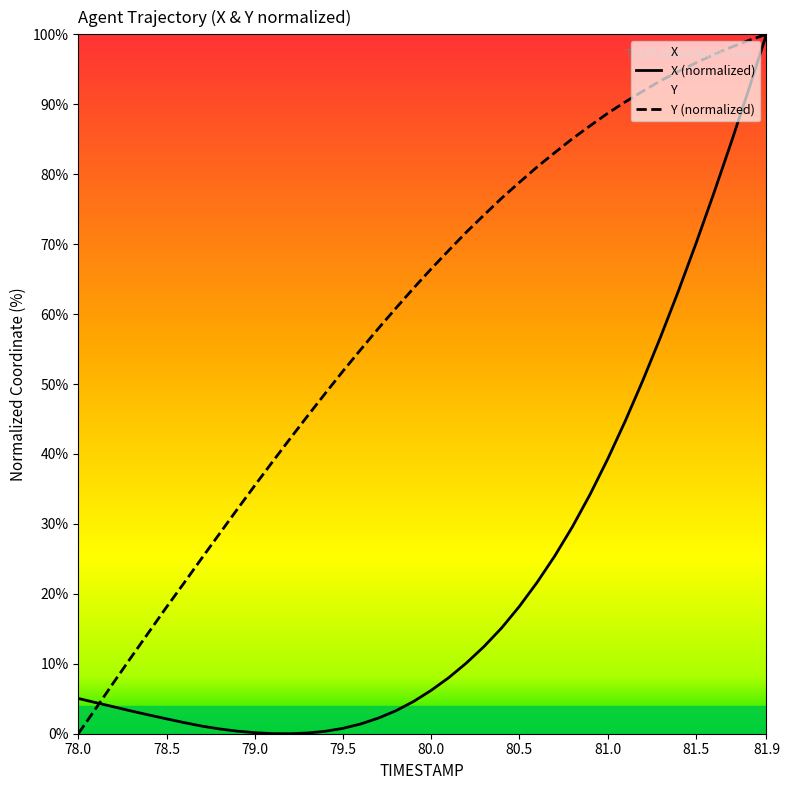

What is the maximum value for Y?

100.0